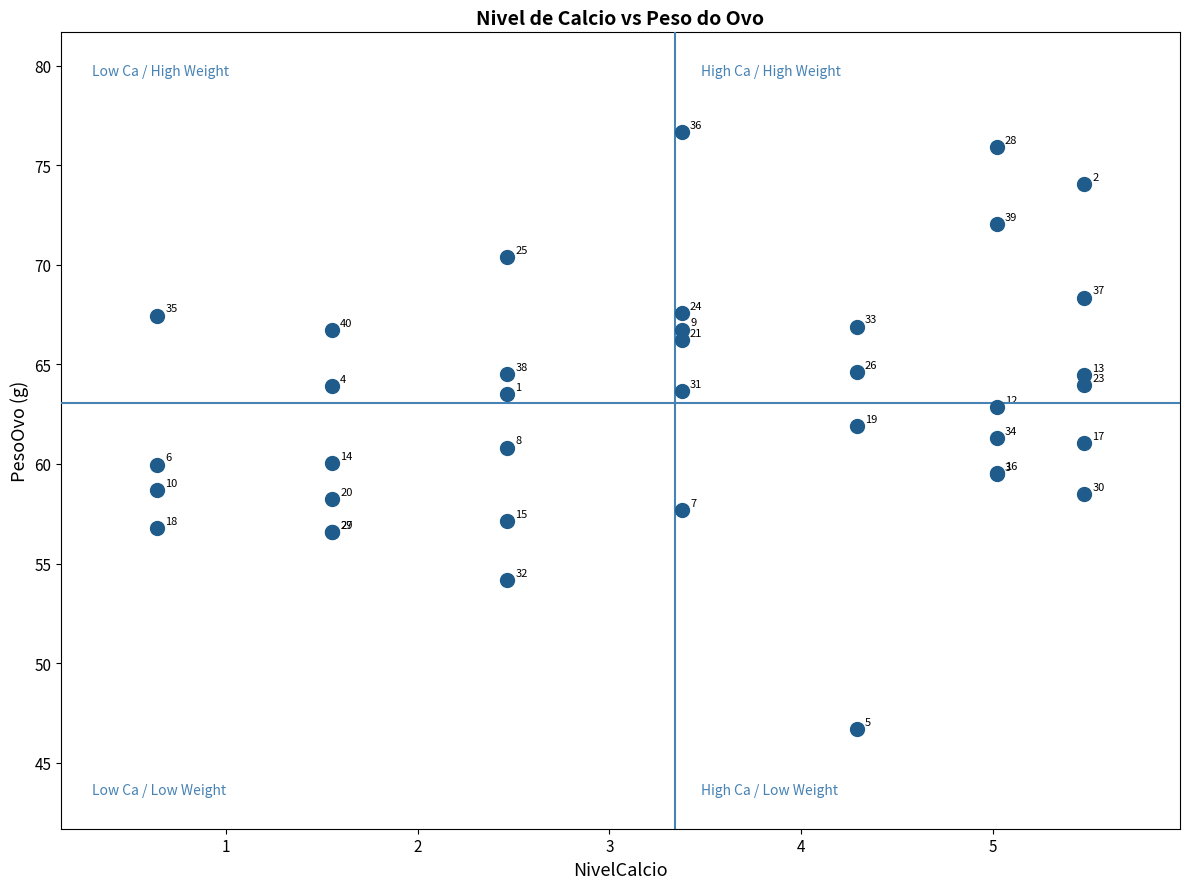

What Y value in the scatter plot is closest to 61?

61.0